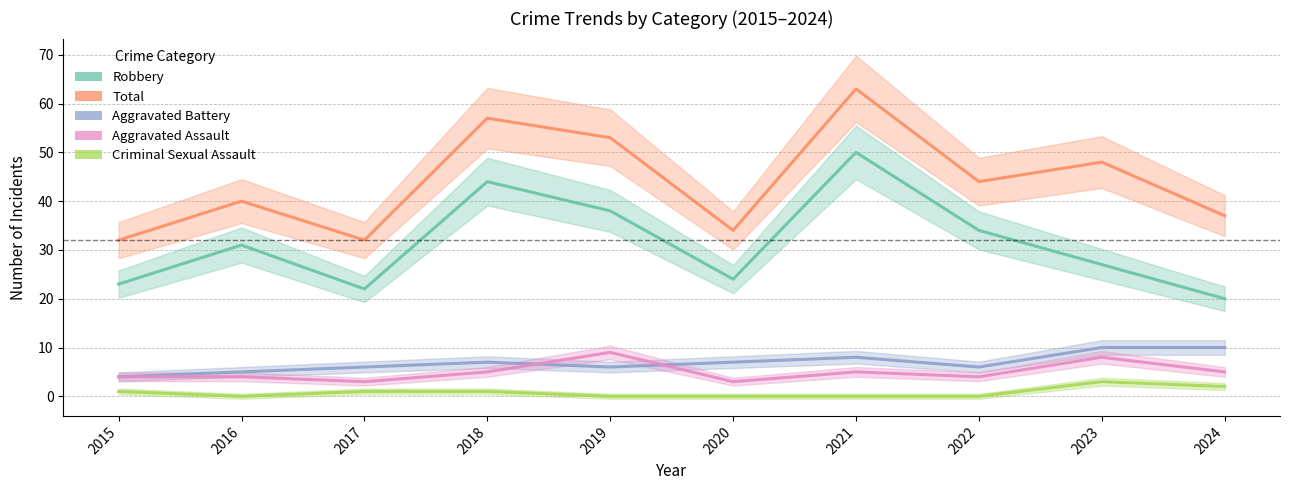

What are all the series names shown in the legend?

Robbery, Total, Aggravated Battery, Aggravated Assault, Criminal Sexual Assault